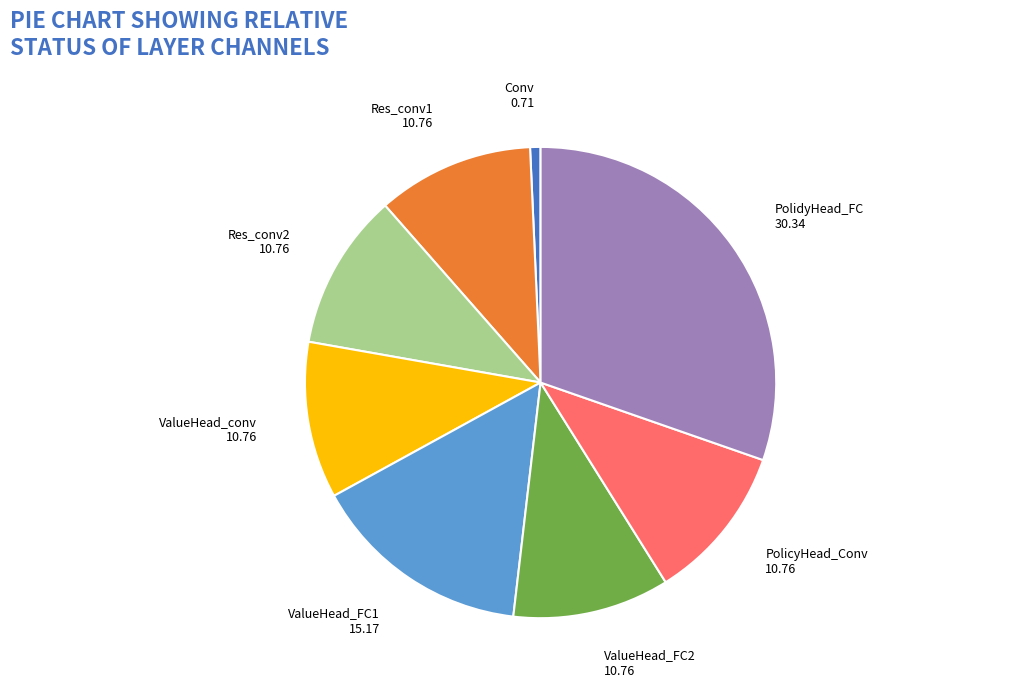

Is it true that Conv is 1% of the pie?

True